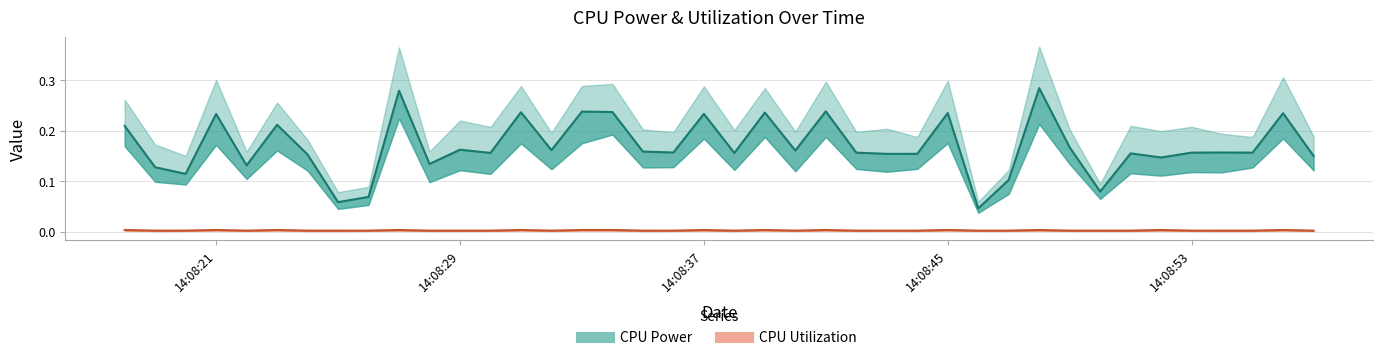

Count the number of categories in the chart.

40